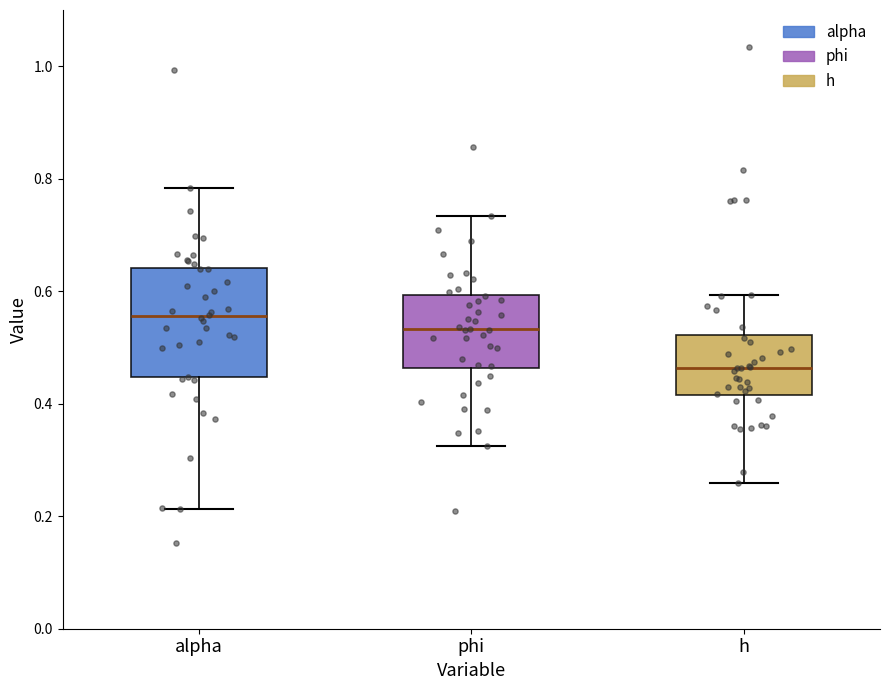

Reading left to right, transcribe this box plot: for each box, give where its median line is, the range the box spans, and where its two whiskers end, as read against the y-axis. The values are not printed on the chart, so give them approximately, as read against the axis.

alpha: median 0.56, box 0.44 to 0.64, whiskers 0.22 to 0.78
phi: median 0.54, box 0.46 to 0.60, whiskers 0.32 to 0.74
h: median 0.46, box 0.42 to 0.52, whiskers 0.26 to 0.60